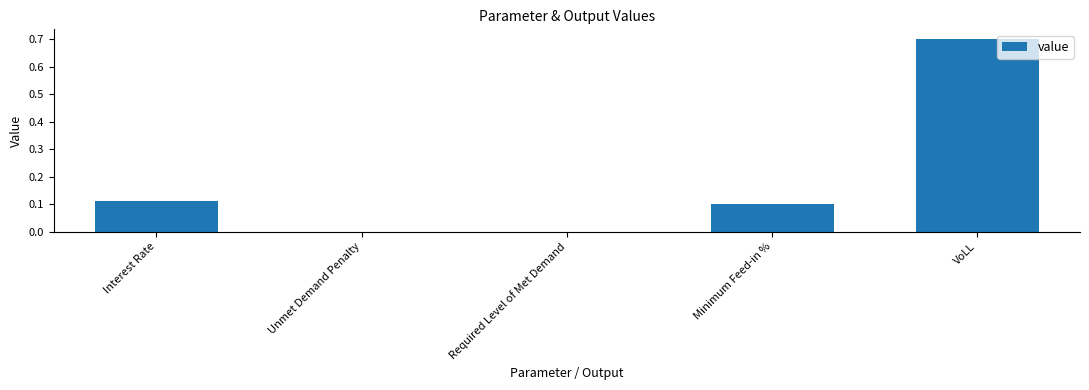

The value at Interest Rate is 0.1. True or false?

True